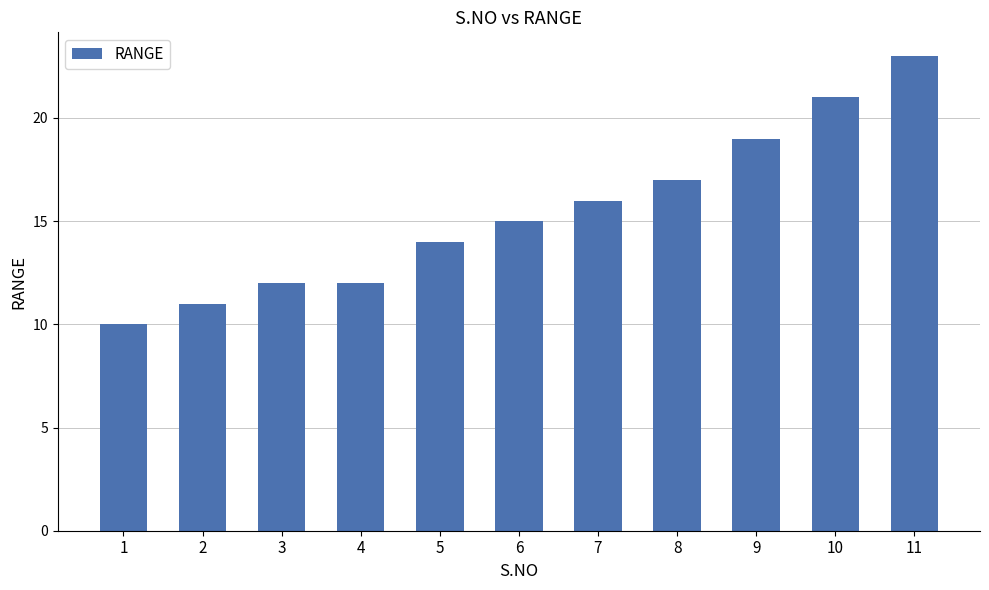

How many data points does each series have?

11